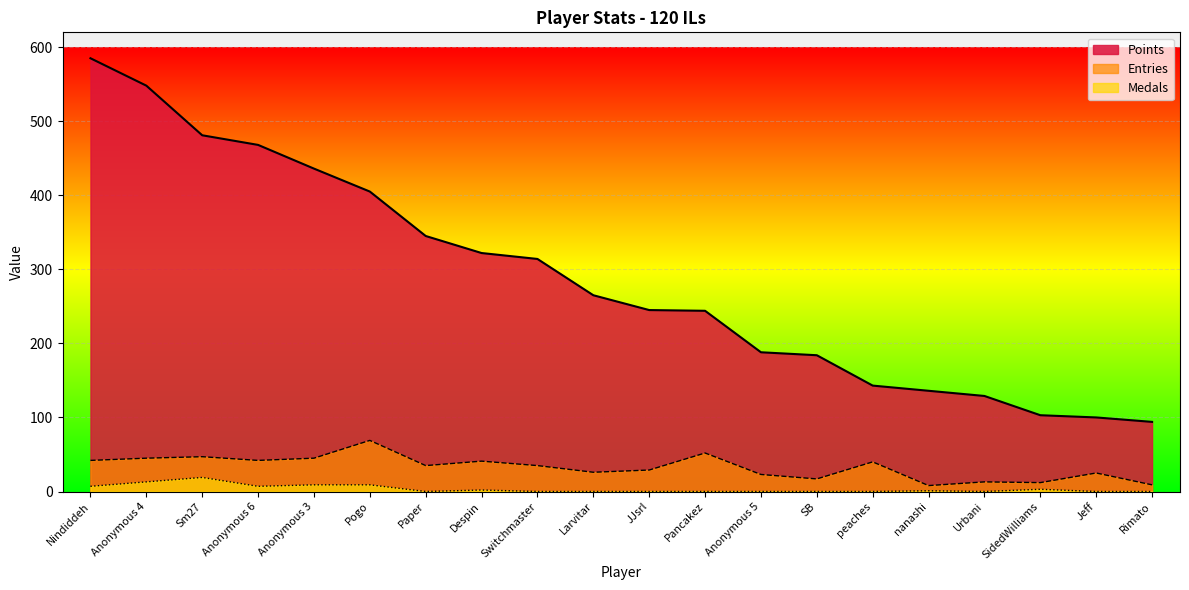

Rank the series at Anonymous 5 from highest to lowest value.

Points, Entries, Medals